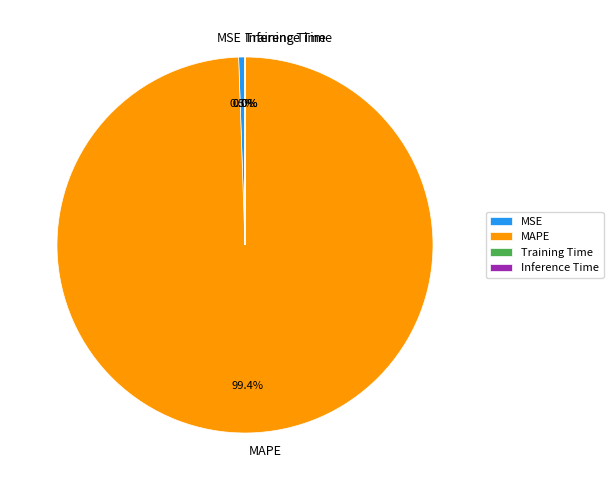

Is there any slice that represents more than half of the pie?

Yes